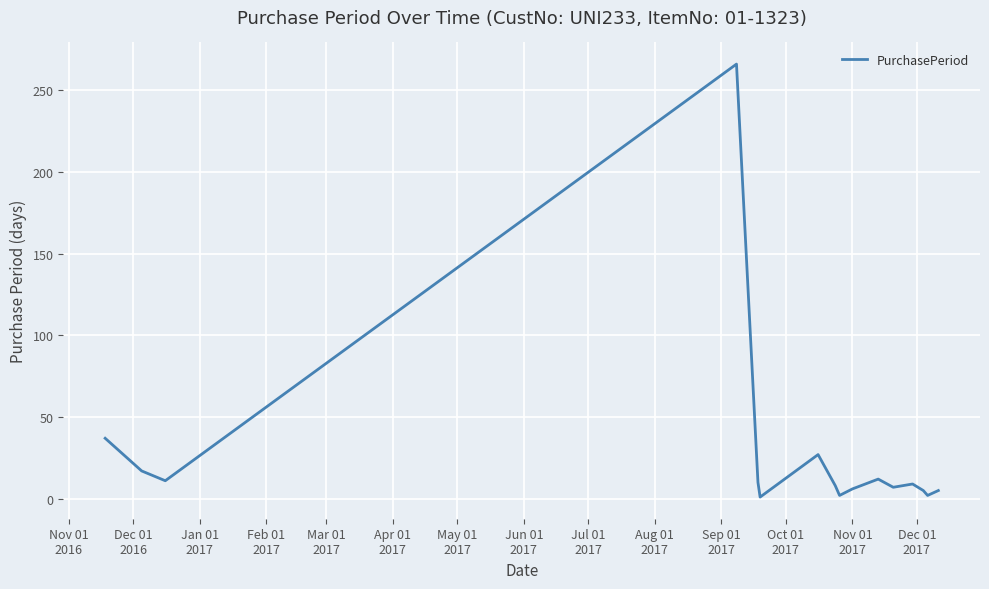

What is the maximum value shown in the chart?

266